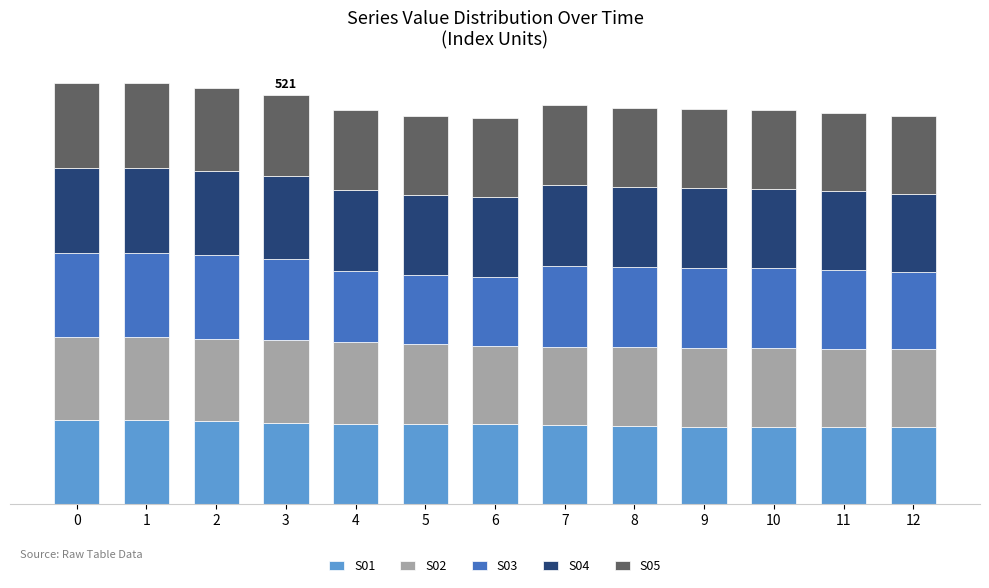

Are the bars horizontal?

No